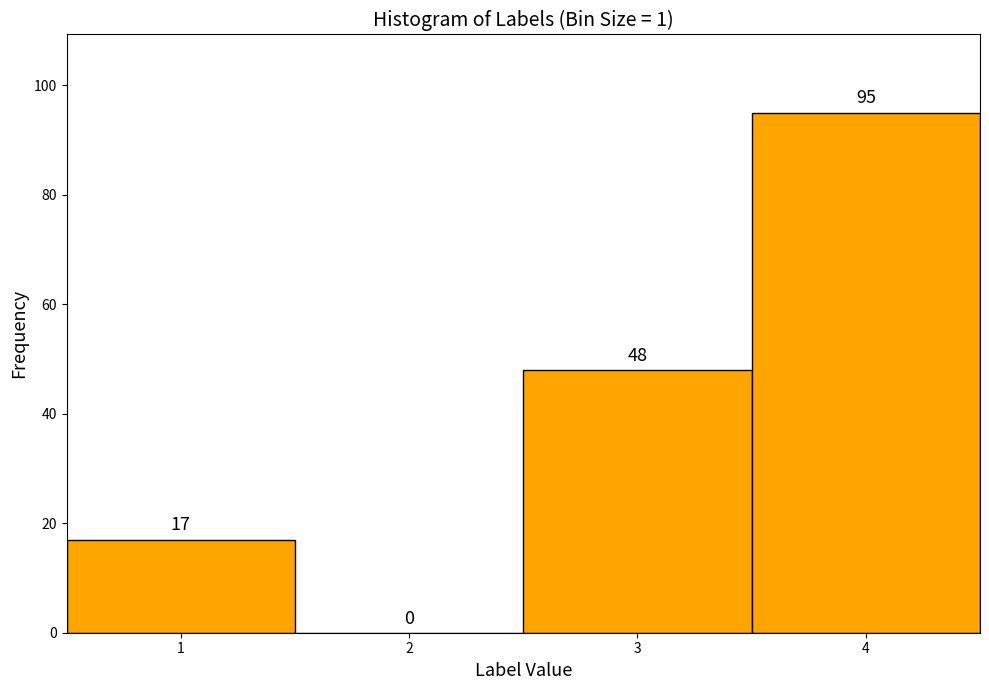

Which range on the x-axis has the tallest bar?

3.5 to 4.5